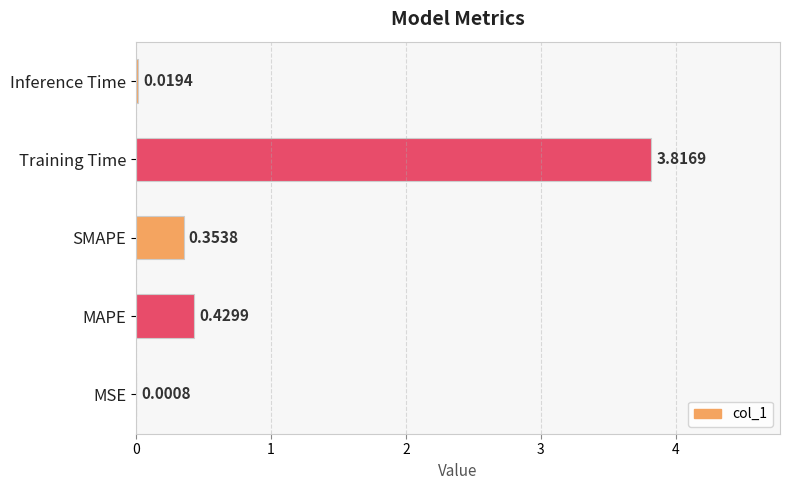

At which label is the value closest to 1?

MAPE